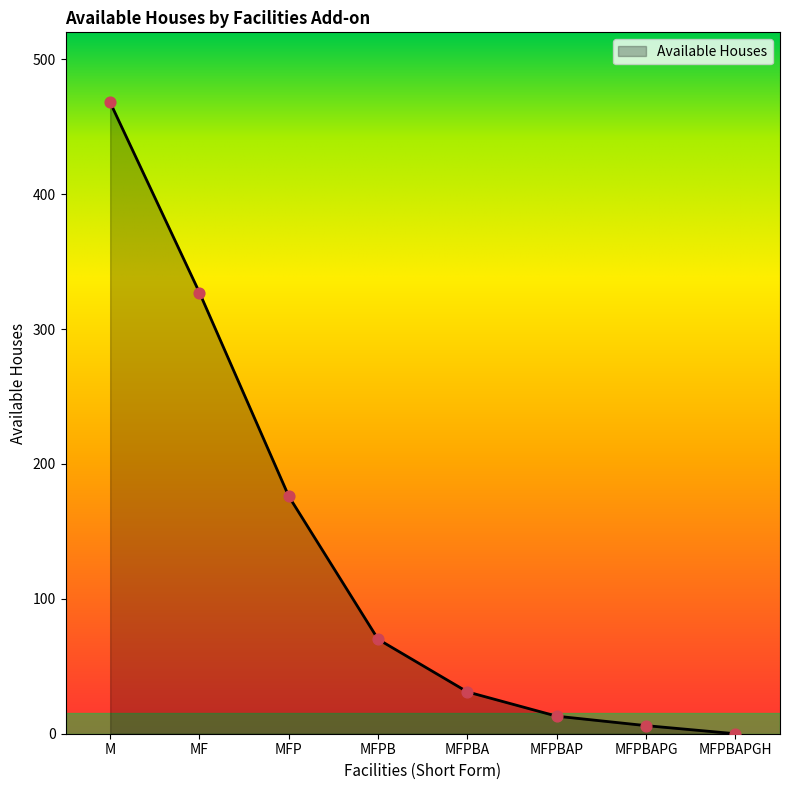

Approximately how many times larger is the value at MFP compared to M?

0.4